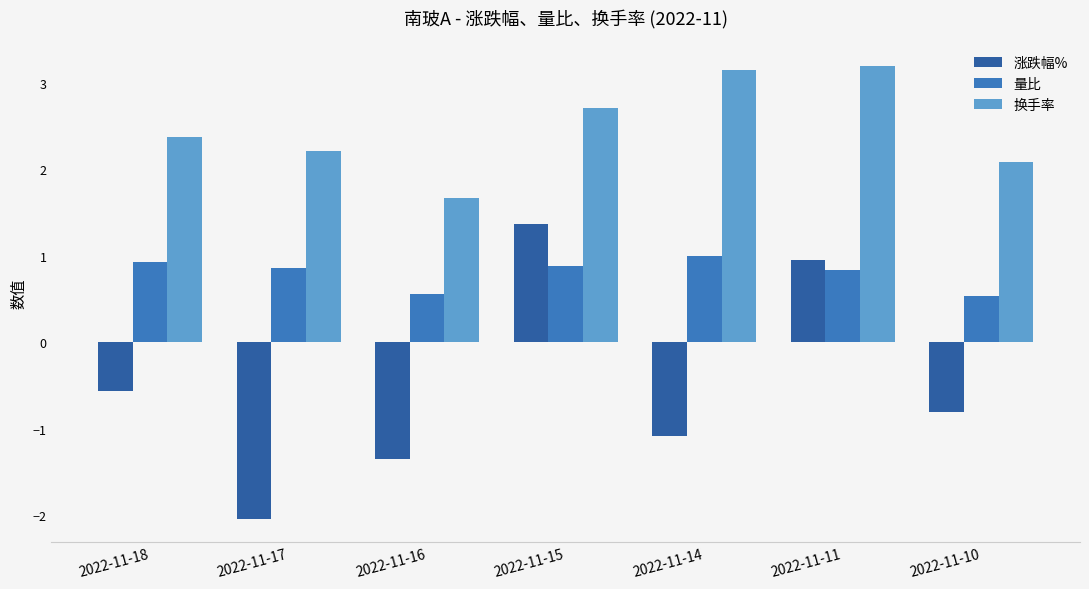

The value of 涨跌幅% at 2022-11-16 is -2.2. True or false?

False